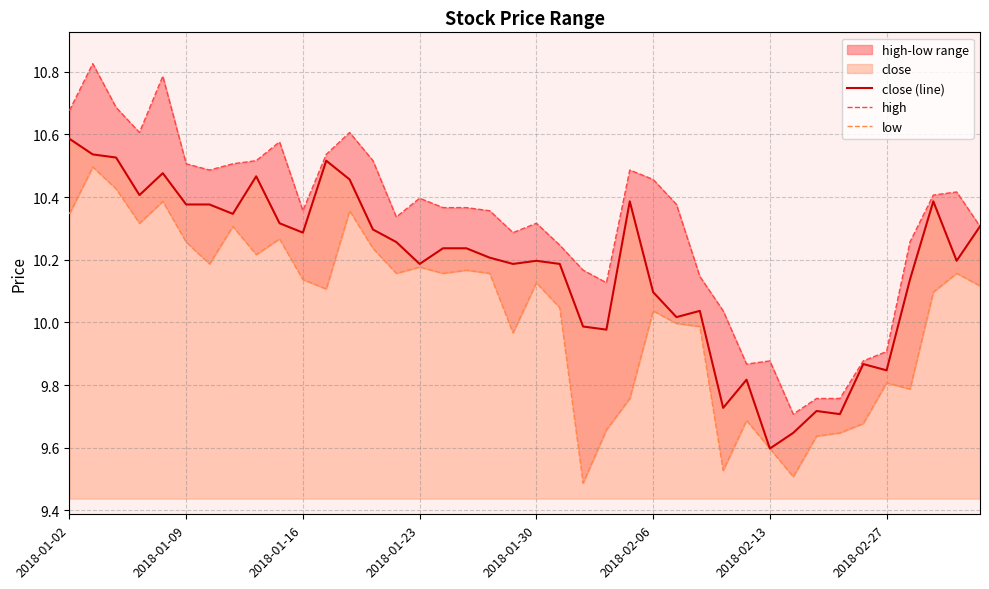

The close (line) series shows 6.9 at 27. True or false?

False